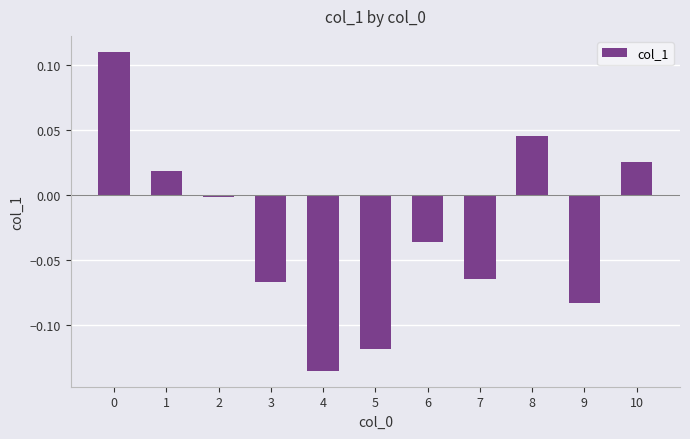

How many series are shown in this chart?

1